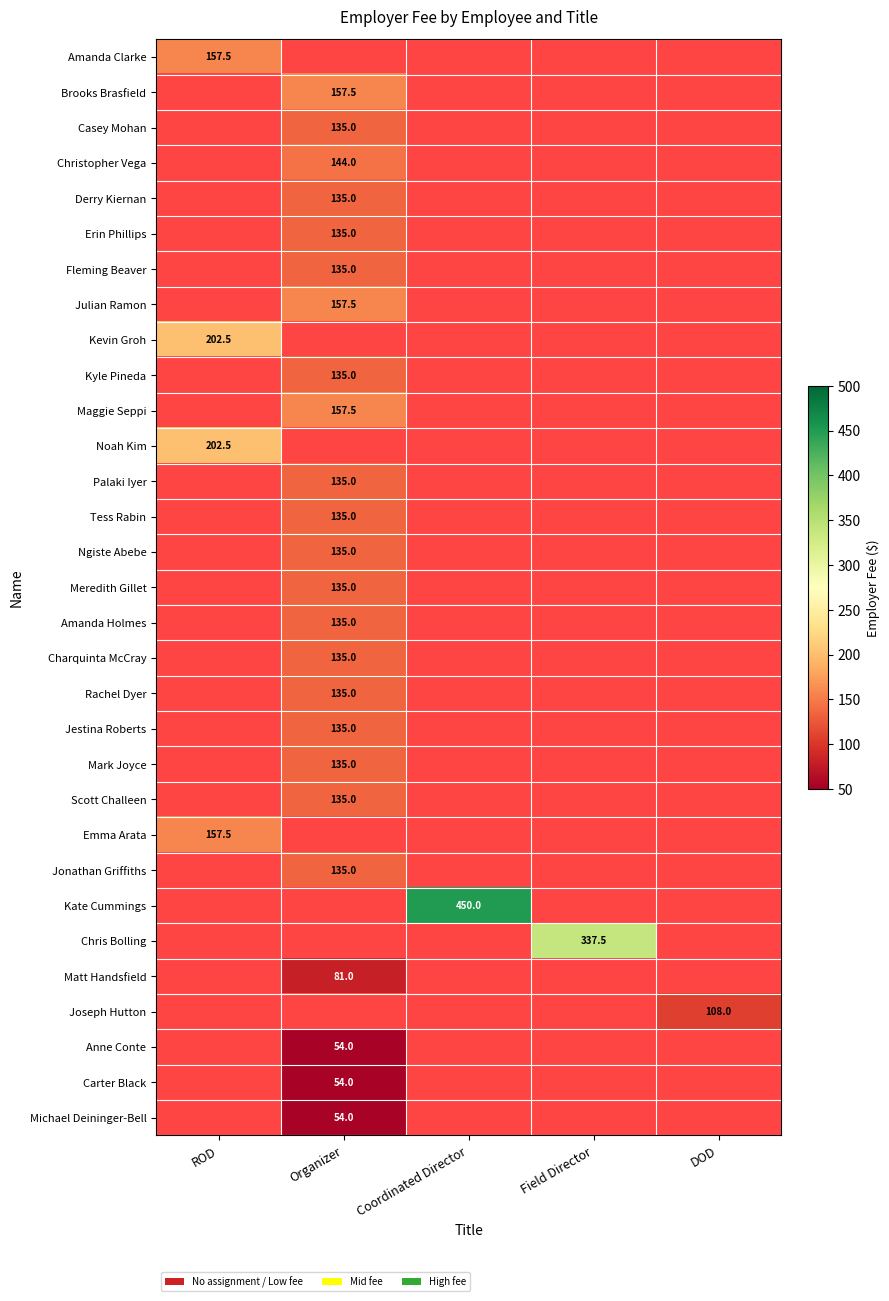

What is the spread (max minus min) of values at Organizer?

157.5